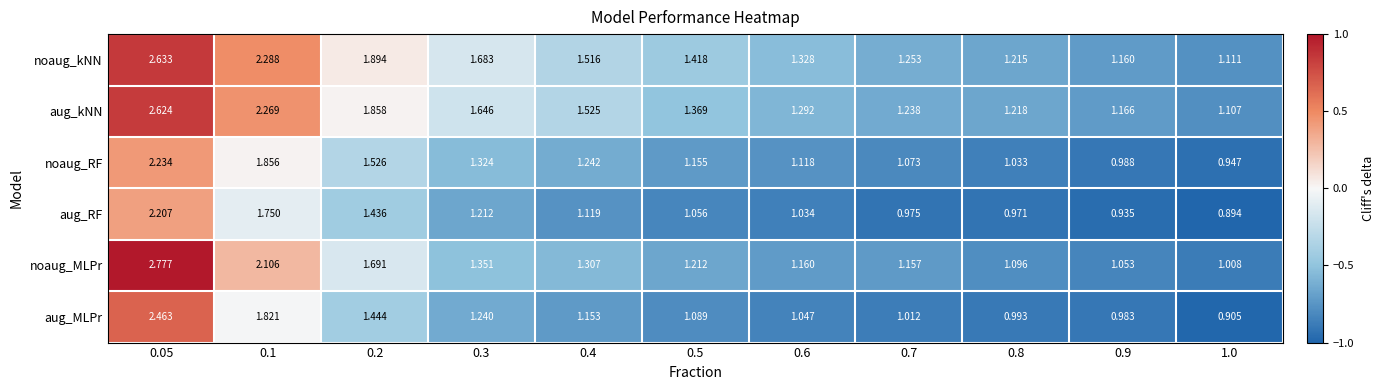

Rank the series at 0.9 from lowest to highest value.

aug_RF, aug_MLPr, noaug_RF, noaug_MLPr, noaug_kNN, aug_kNN